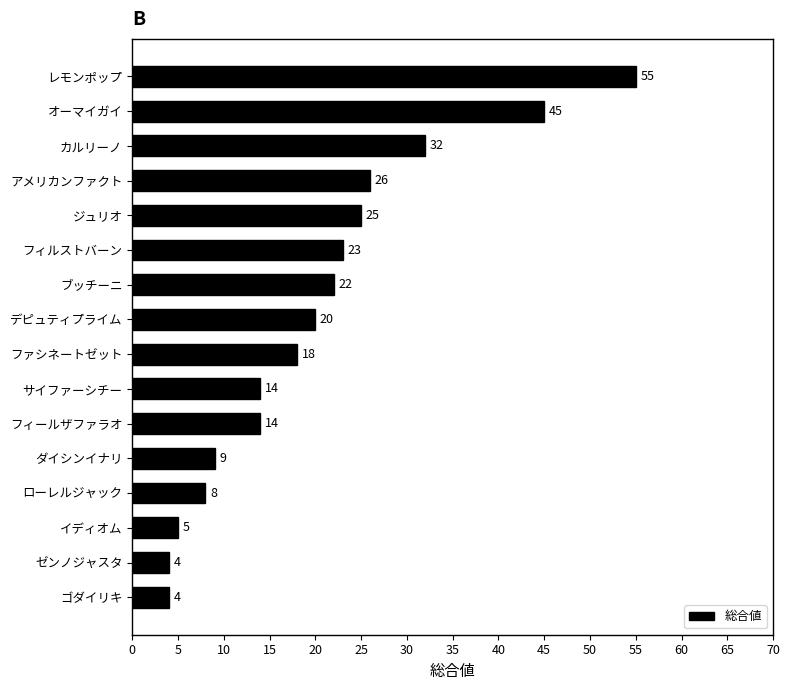

What is the difference between the maximum and second lowest values?

51